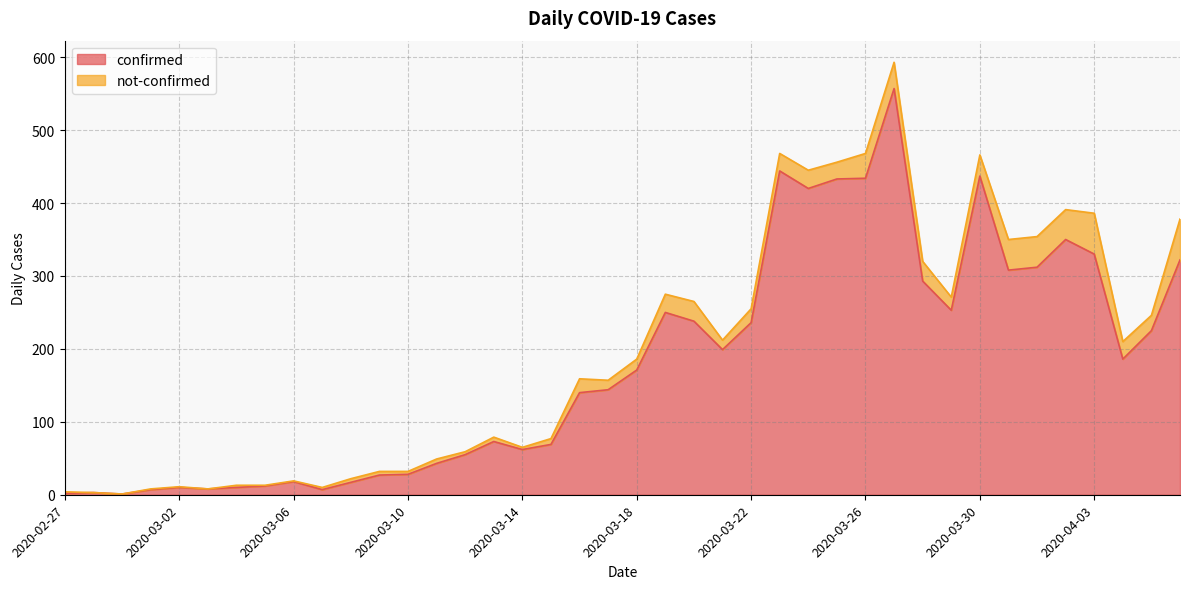

What is the change in value from 2020-03-03 to 2020-04-06?

+314